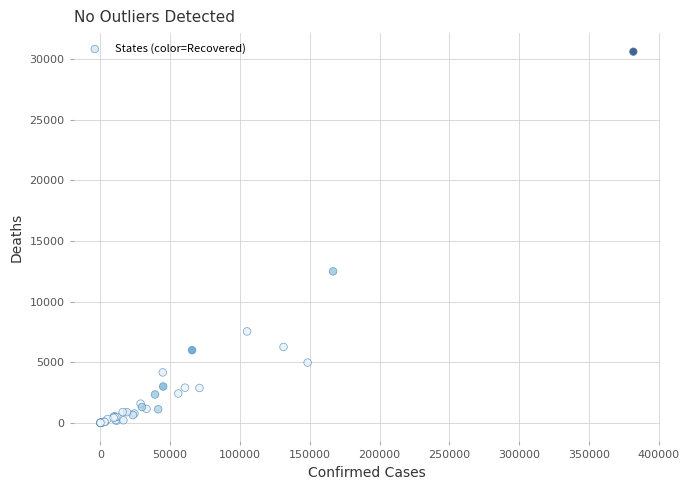

What Y value in the scatter plot is closest to 15300?

12489